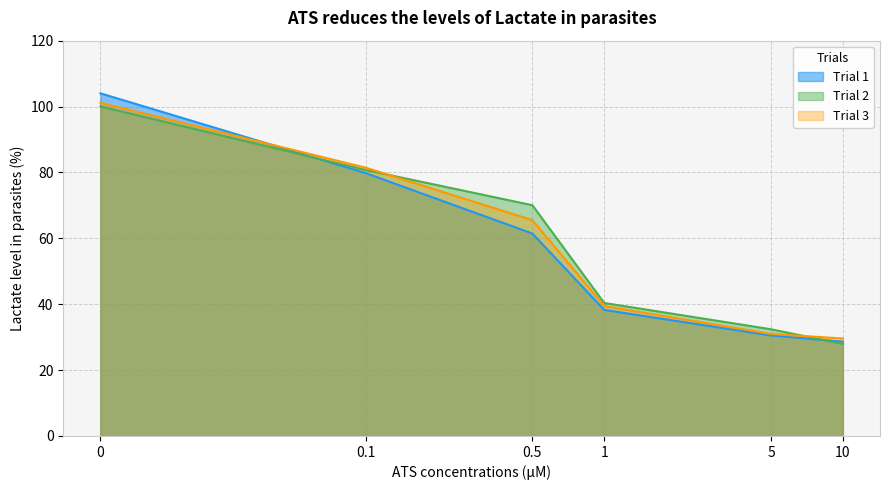

What is the average value of the Trial 1 series?

57.1